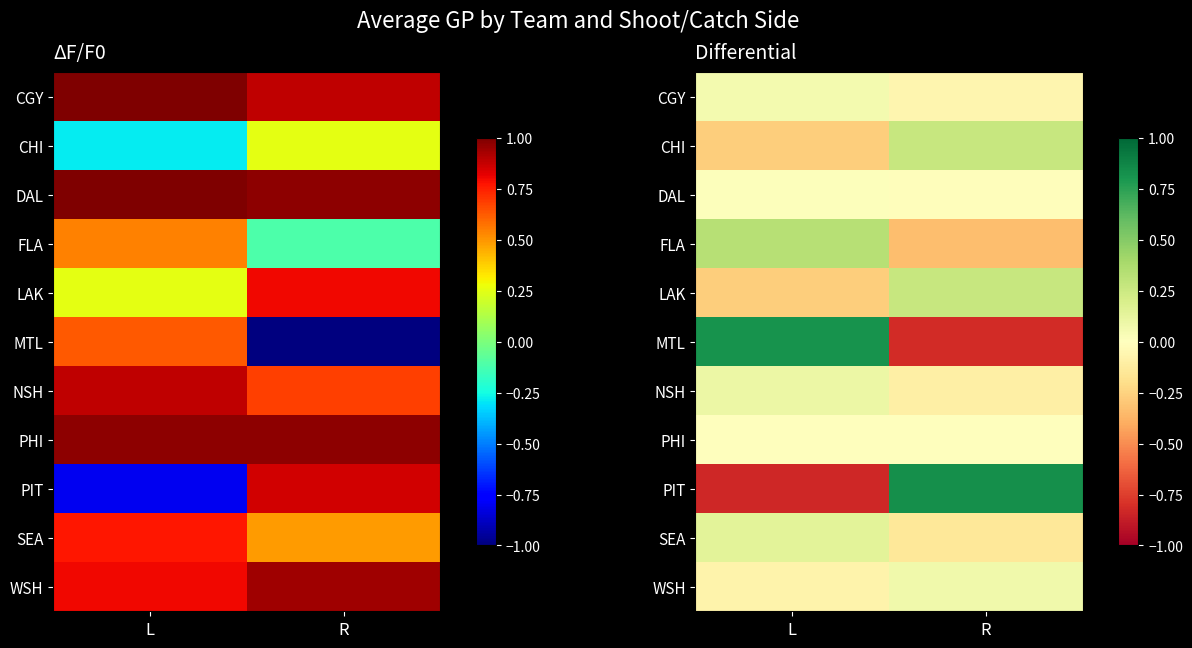

What is the spread (max minus min) of values at L?

1.6